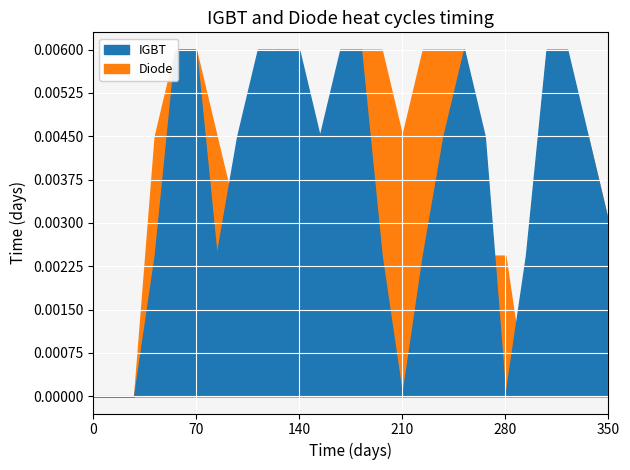

True or false: IGBT has more than 2 points higher than both neighbors.

False